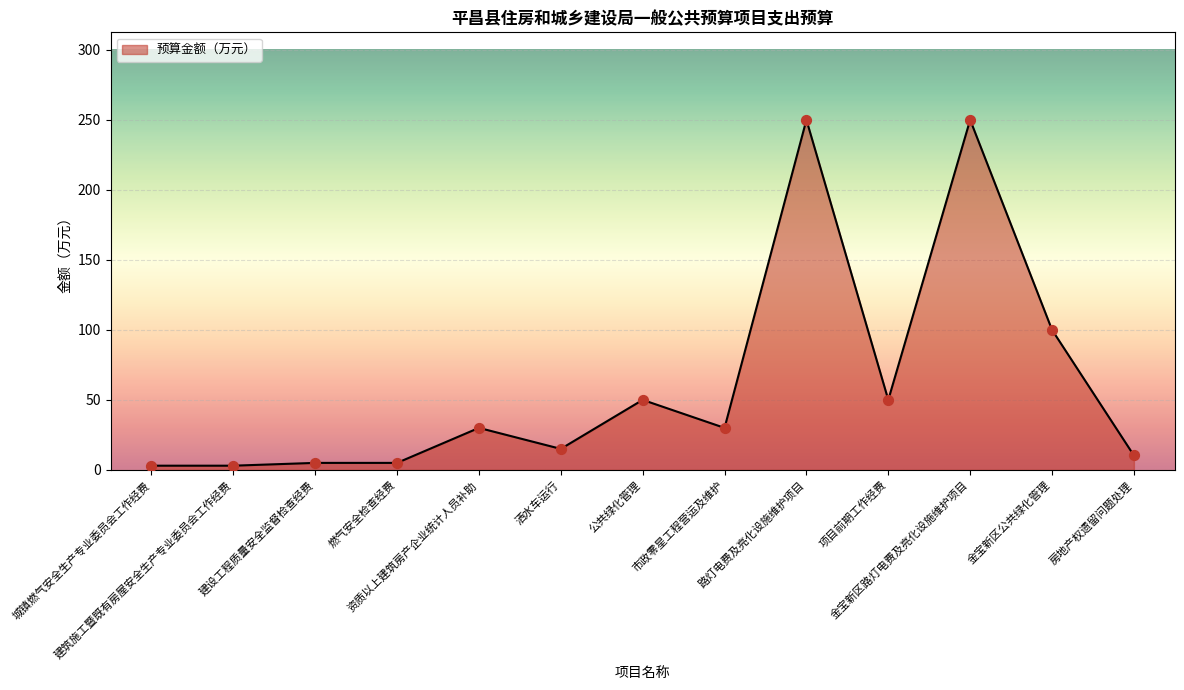

What is the change in value from 建设工程质量安全监督检查经费 to 项目前期工作经费?

+45.0